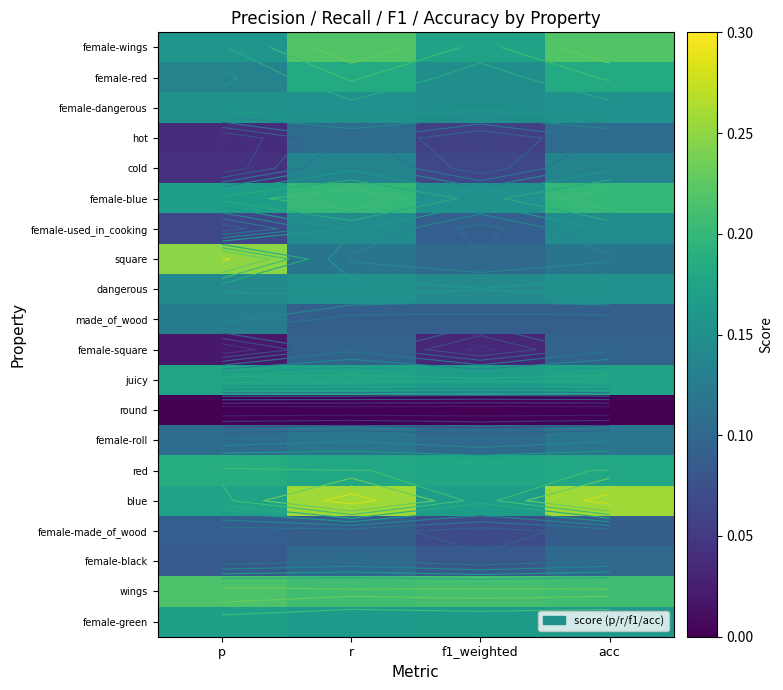

The value of female-made_of_wood at f1_weighted is 0.1. True or false?

True